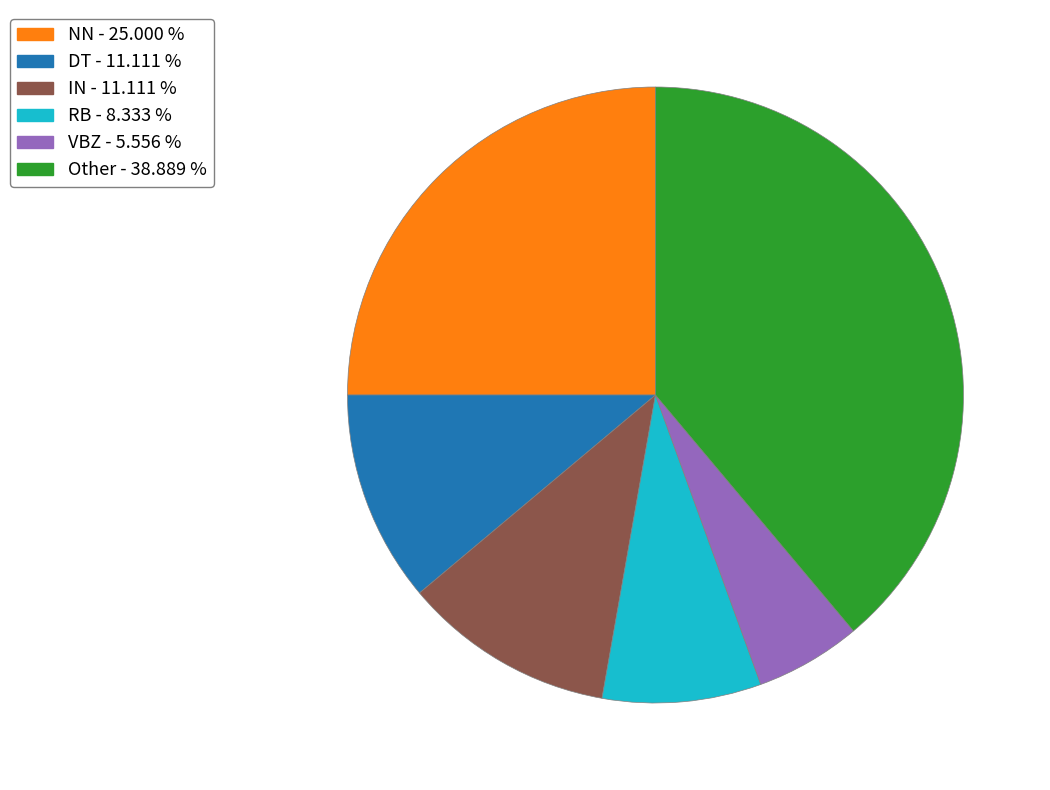

Does any single category account for the majority?

No